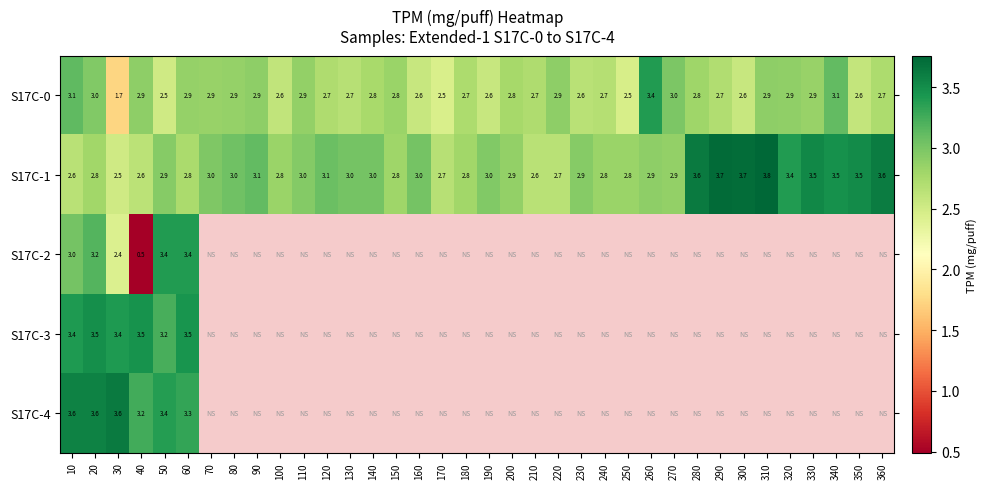

How many categories are shown in the chart?

36